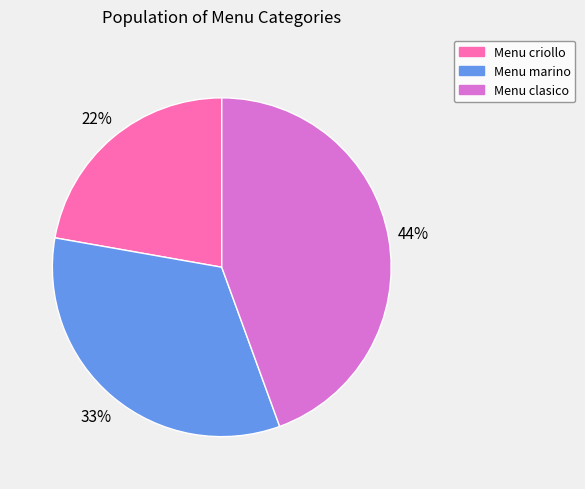

What is the ratio of the value at Menu criollo to the value at Menu clasico?

0.5